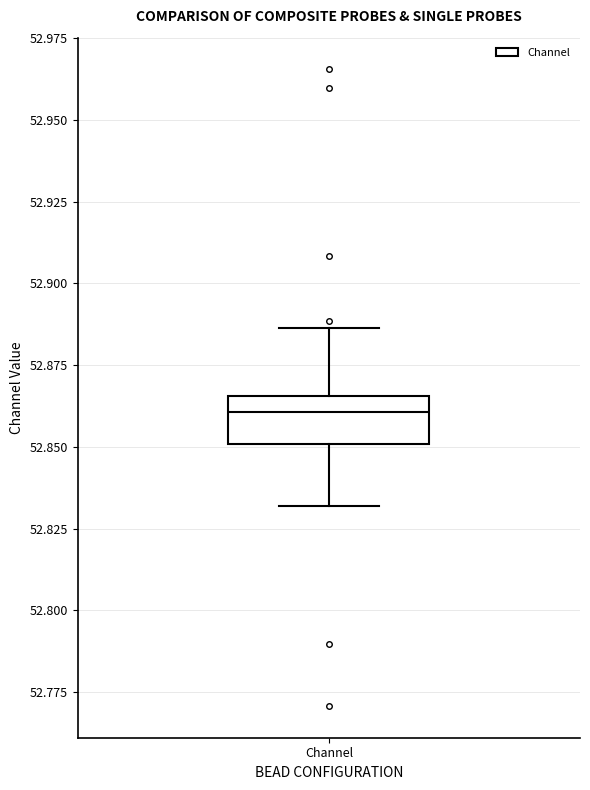

Where does the upper whisker of the box for Channel end on the y-axis? The values are not printed on the chart, so give them approximately, as read against the axis.

52.885